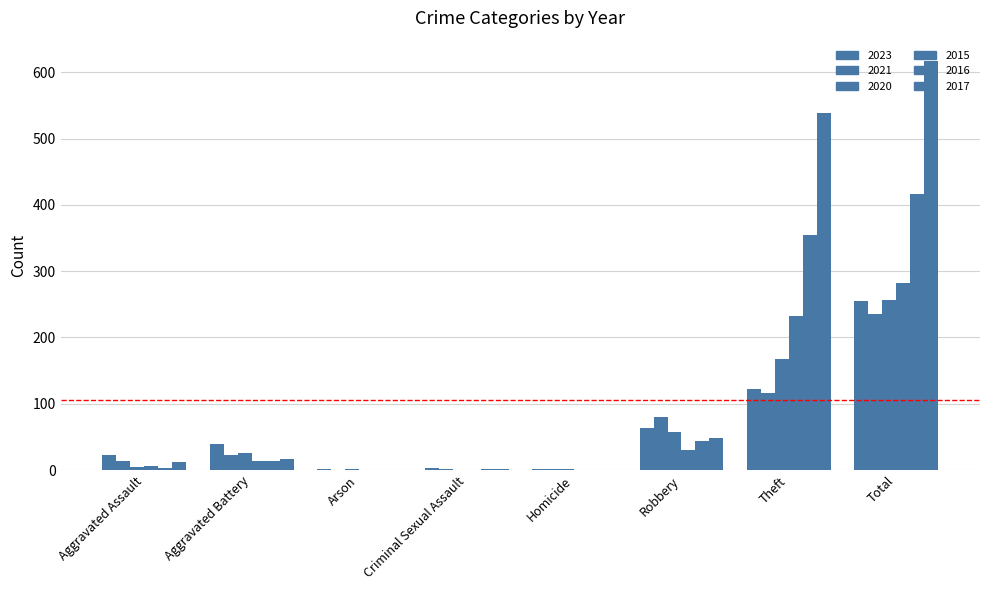

Count the number of categories in the chart.

8